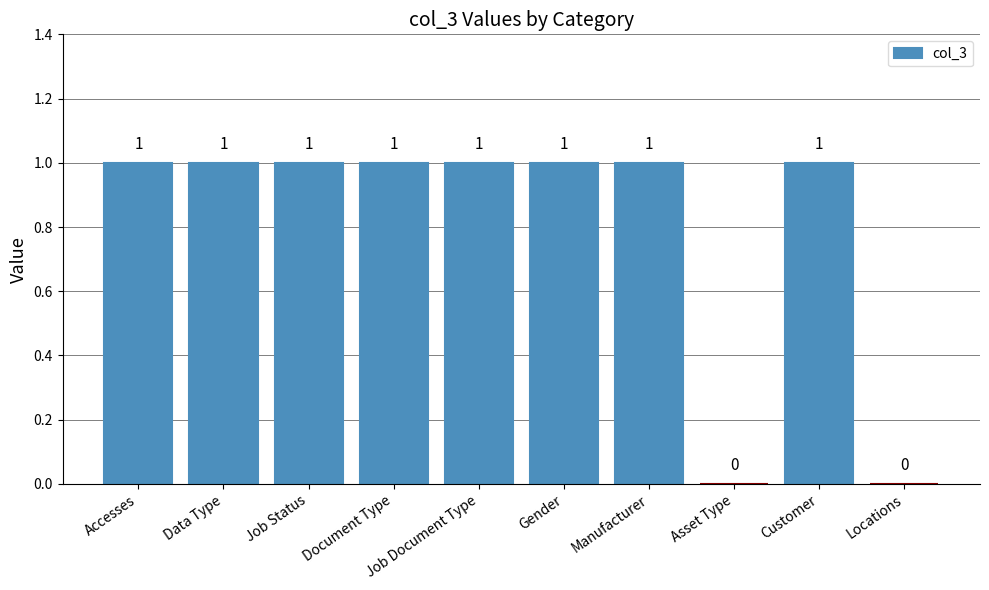

What is the sum of all values?

8